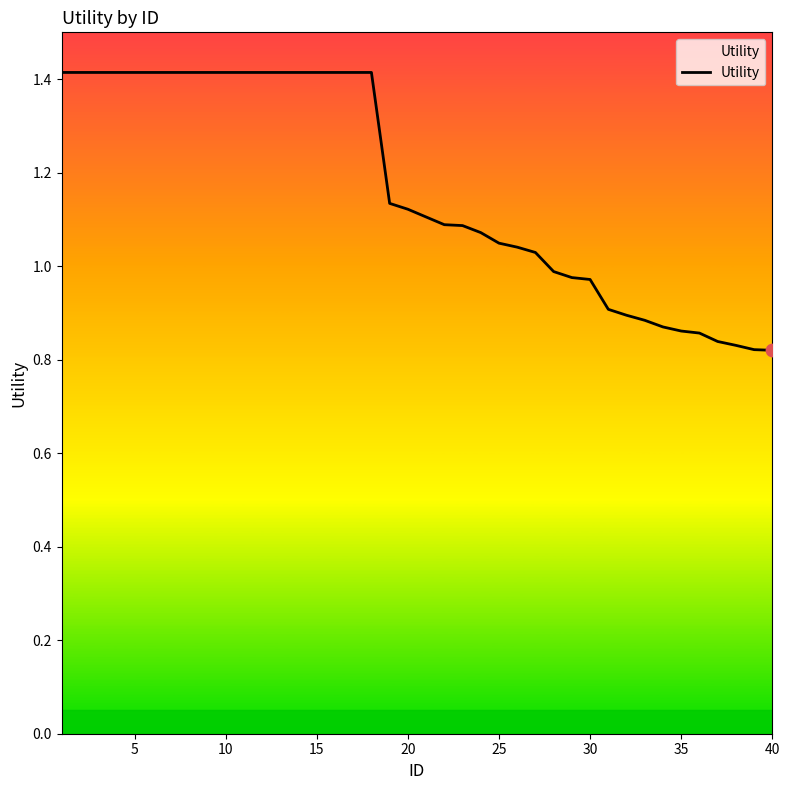

What is the greatest value displayed?

1.4